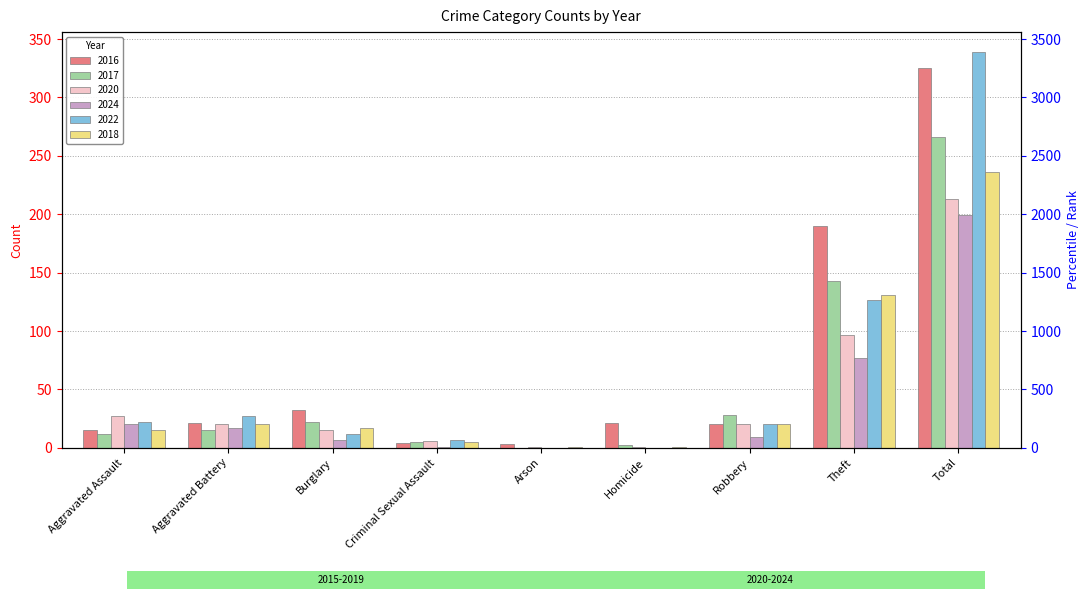

Which category has the lowest value in the 2018 series?

Arson